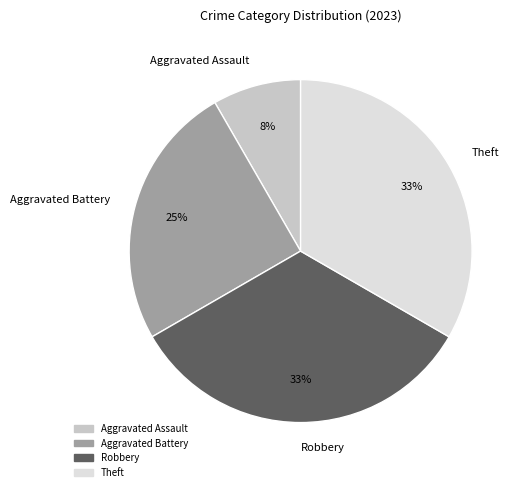

Which category has the smallest portion of the pie?

Aggravated Assault